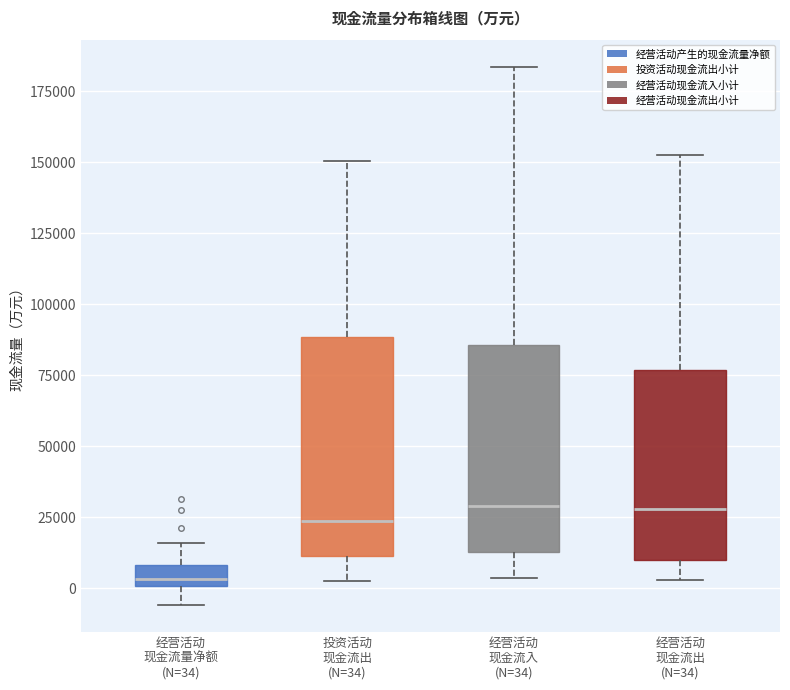

Where does the upper whisker of the box for 投资活动 现金流出 (N=34) end on the y-axis? The values are not printed on the chart, so give them approximately, as read against the axis.

150000